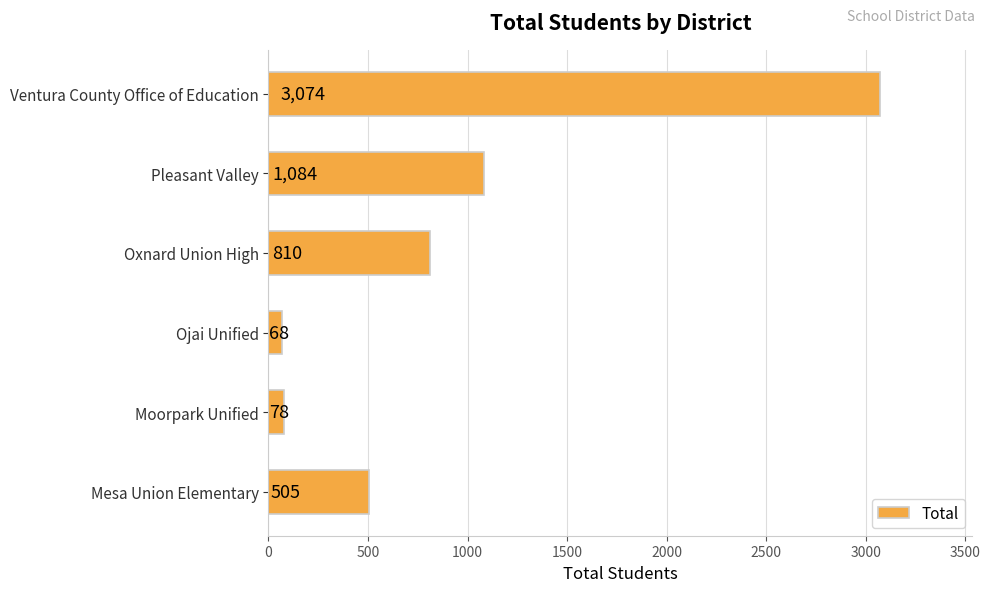

At which category does the chart reach its peak across all series?

Ventura County Office of Education